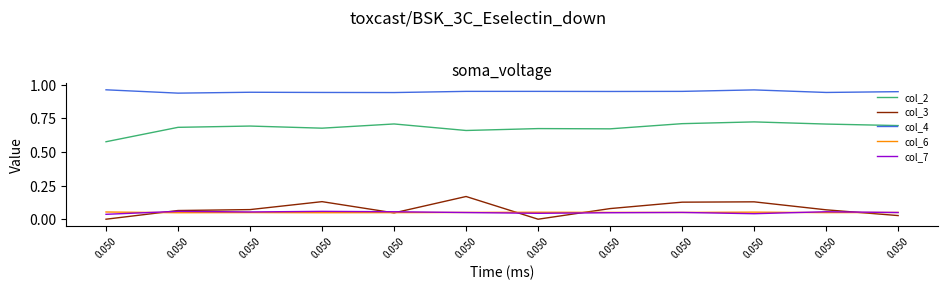

At which category does the chart reach its minimum across all series?

0.050